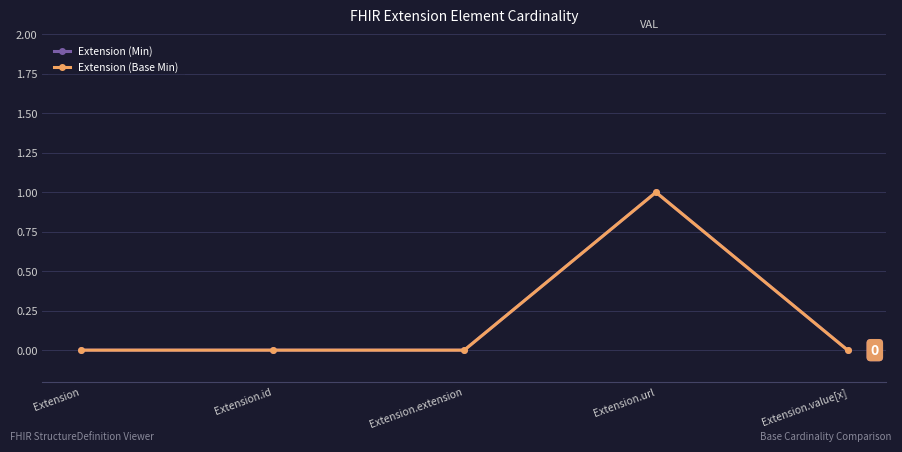

Does the chart have visible grid lines?

Yes